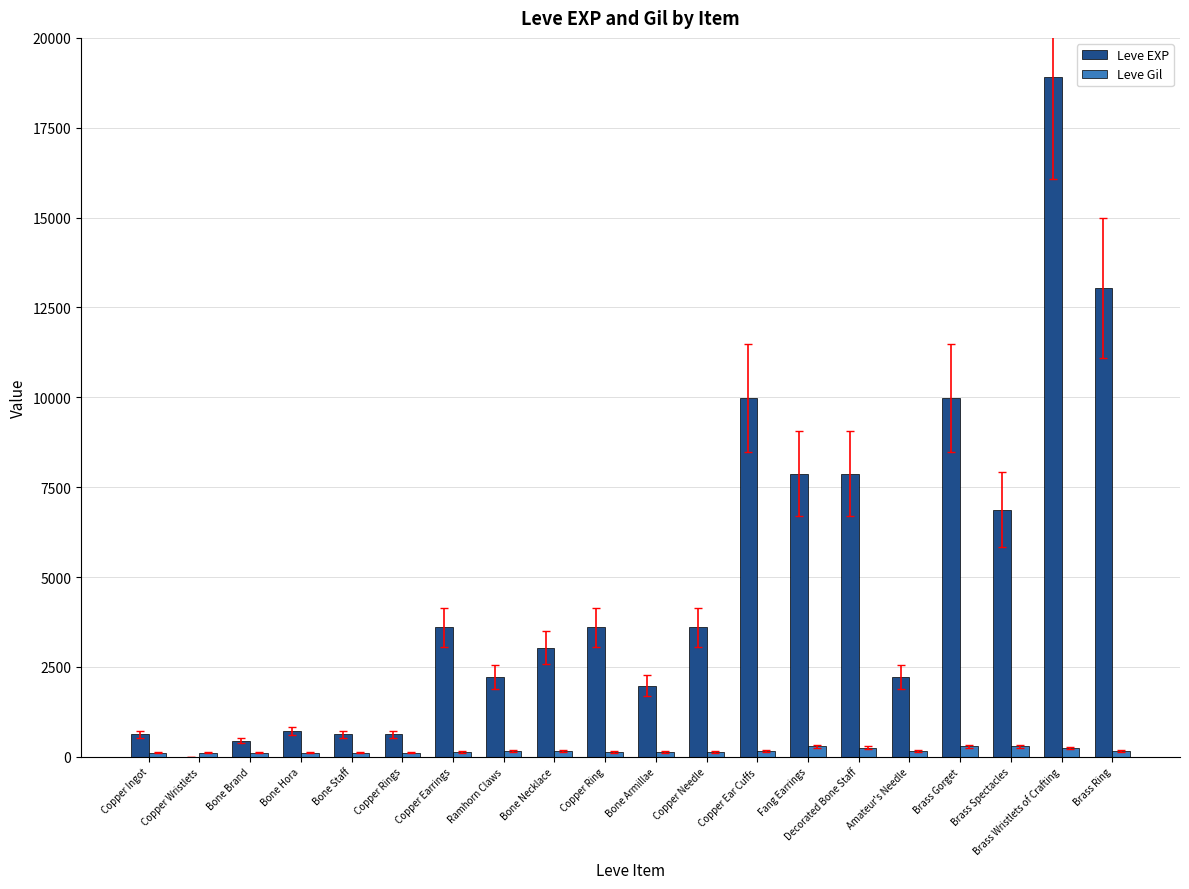

At which category is the sum across all series the highest?

Brass Wristlets of Crafting